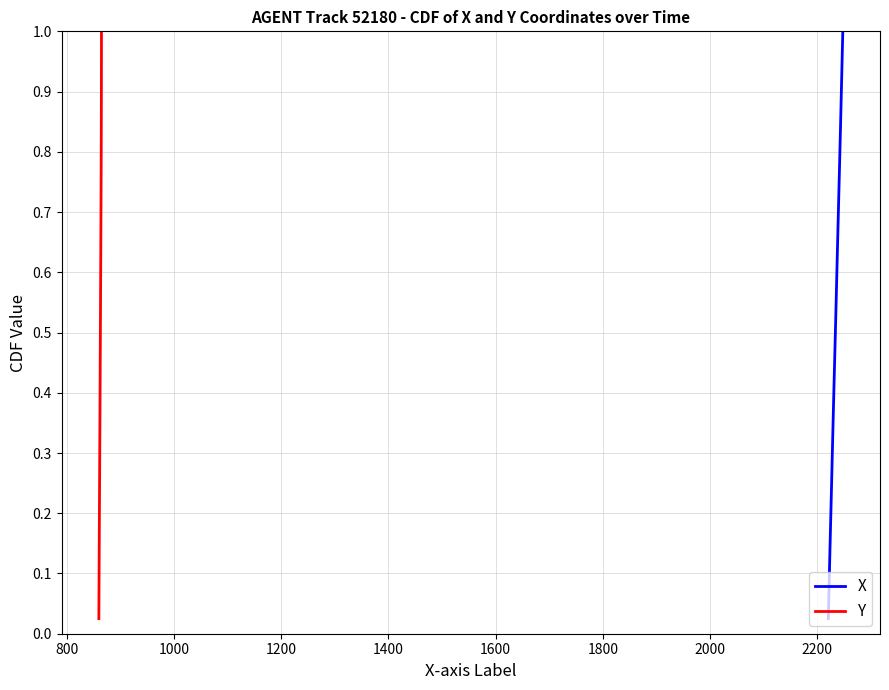

Reading left to right, list all the values displayed in this chart.

X: 0.0	0.1	0.1	0.1	0.1	0.1	0.2	0.2	0.2	0.2	0.3	0.3	0.3	0.3	0.4	0.4	0.4	0.5	0.5	0.5	0.5	0.6	0.6	0.6	0.6	0.7	0.7	0.7	0.7	0.8	0.8	0.8	0.8	0.8	0.9	0.9	0.9	0.9	1.0	1.0
Y: 0.0	0.1	0.1	0.1	0.1	0.1	0.2	0.2	0.2	0.2	0.3	0.3	0.3	0.3	0.4	0.4	0.4	0.5	0.5	0.5	0.5	0.6	0.6	0.6	0.6	0.7	0.7	0.7	0.7	0.8	0.8	0.8	0.8	0.8	0.9	0.9	0.9	0.9	1.0	1.0